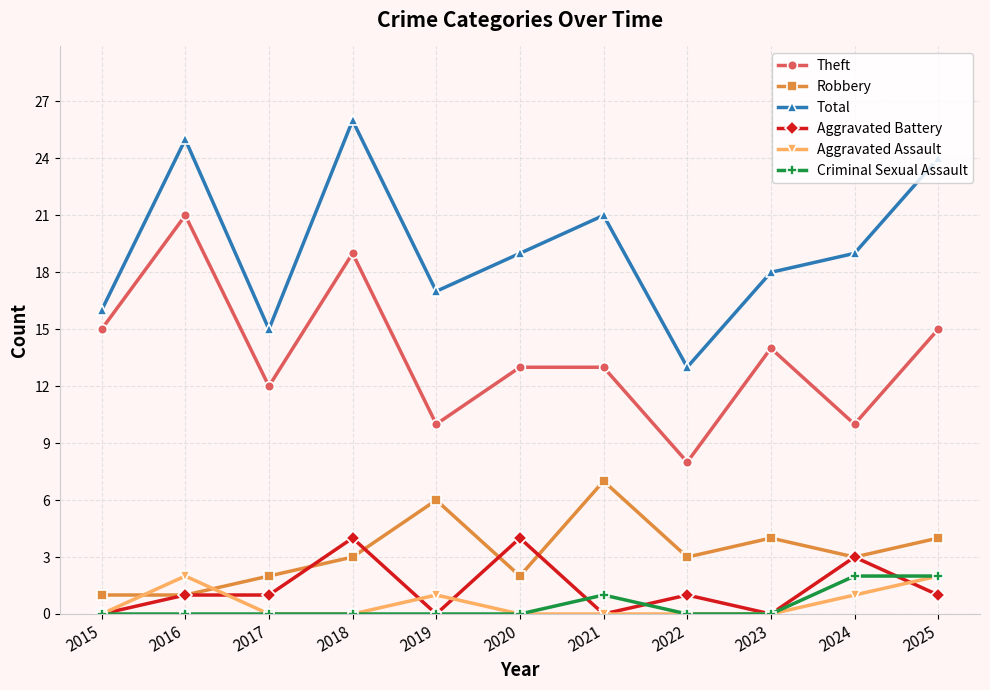

What is the difference between the highest and lowest values at 2018?

26